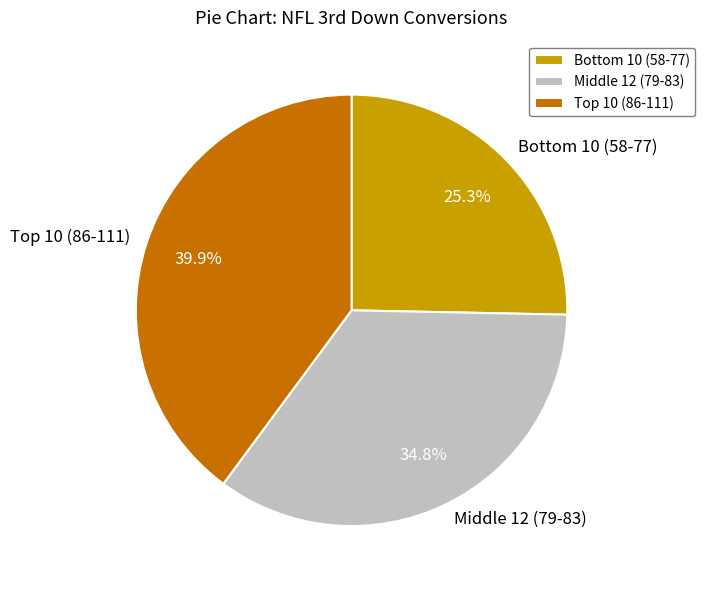

What is the smallest slice in the pie chart?

Bottom 10 (58-77)